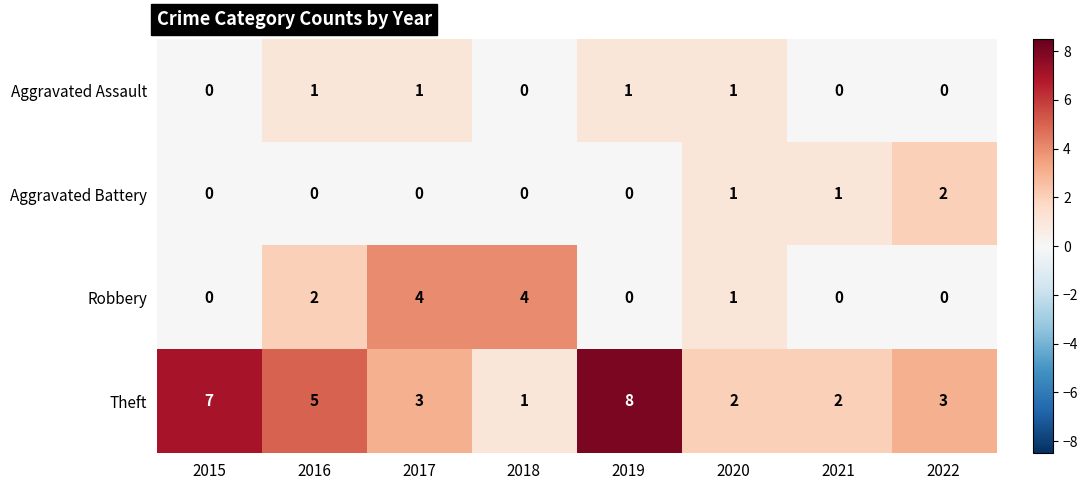

How many series are shown in this chart?

4